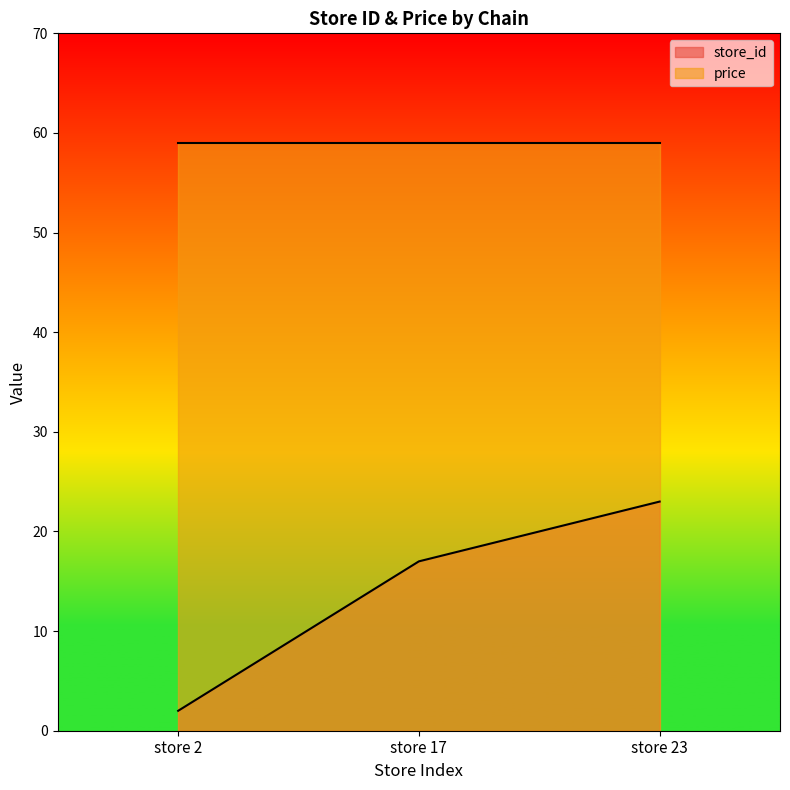

How many lines are shown in the chart?

2